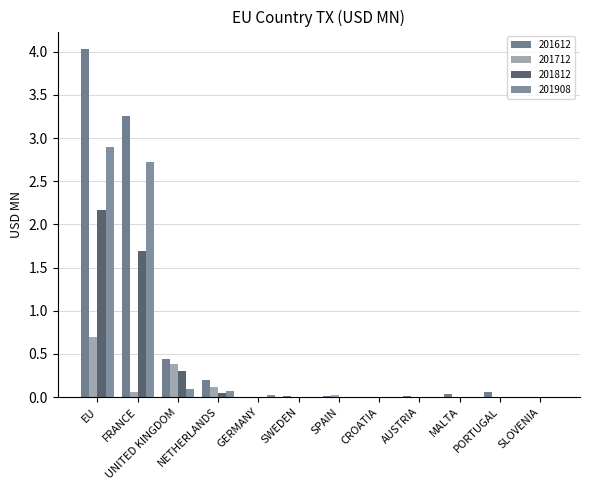

Reading left to right, list all the values displayed in this chart.

201612: 4.0	3.3	0.4	0.2	0.0	0.0	0.0	0.0	0.0	0.0	0.1	0.0
201712: 0.7	0.1	0.4	0.1	0.0	0.0	0.0	0.0	0.0	0.0	0.0	0.0
201812: 2.2	1.7	0.3	0.0	0.0	0.0	0.0	0.0	0.0	0.0	0.0	0.0
201908: 2.9	2.7	0.1	0.1	0.0	0.0	0.0	0.0	0.0	0.0	0.0	0.0